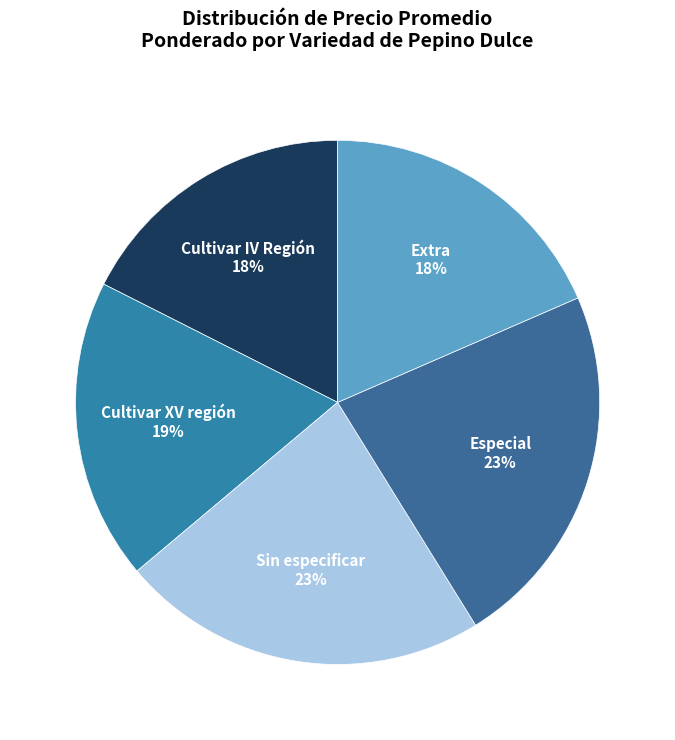

Is the sum of Extra and Sin especificar greater than half?

No